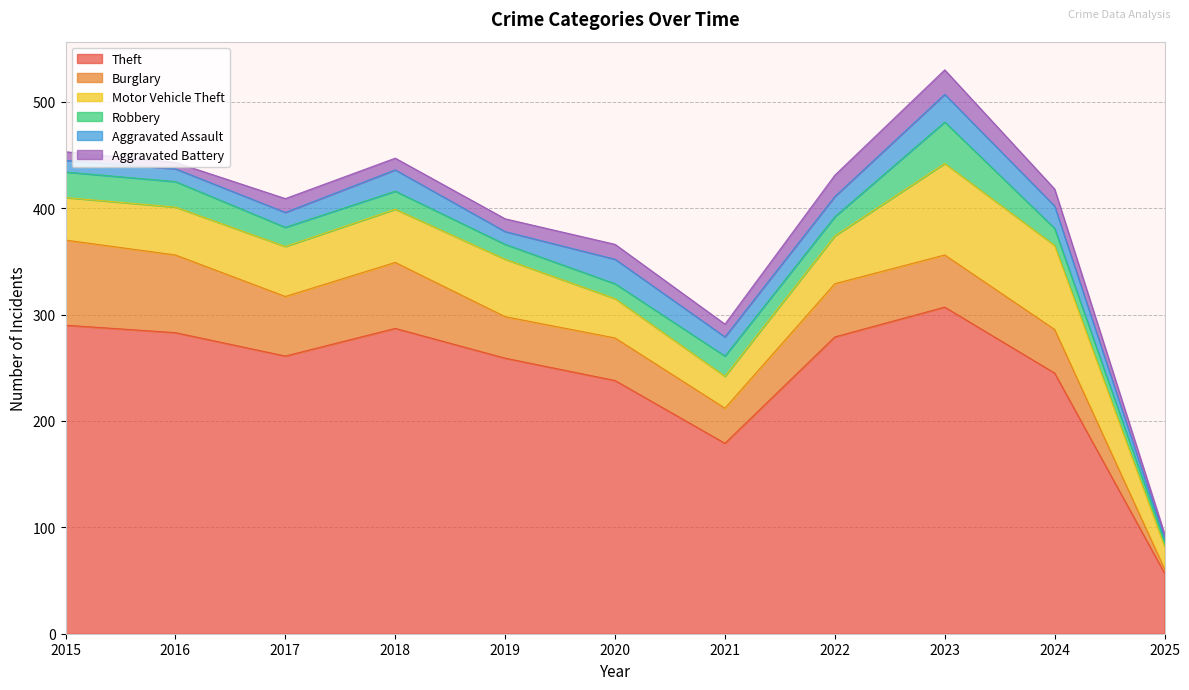

At how many categories does at least one series exceed 155?

10